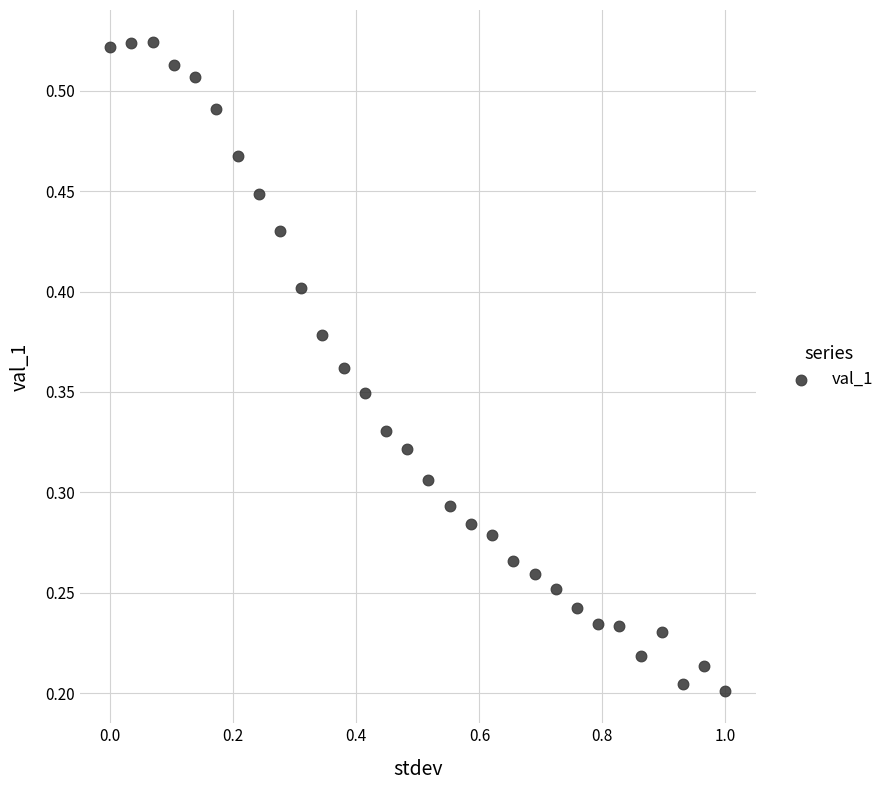

What is the range of X values (max minus min)?

1.0